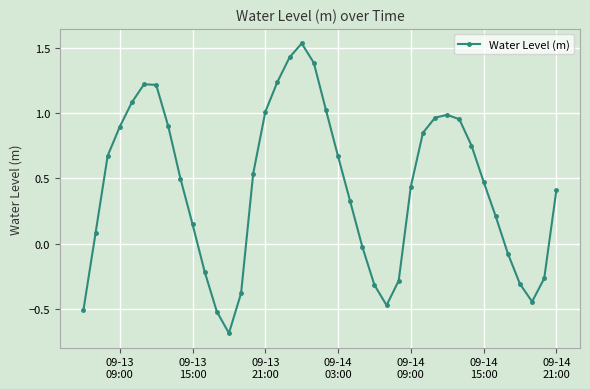

What is the value of the 8th point from the left?

0.9